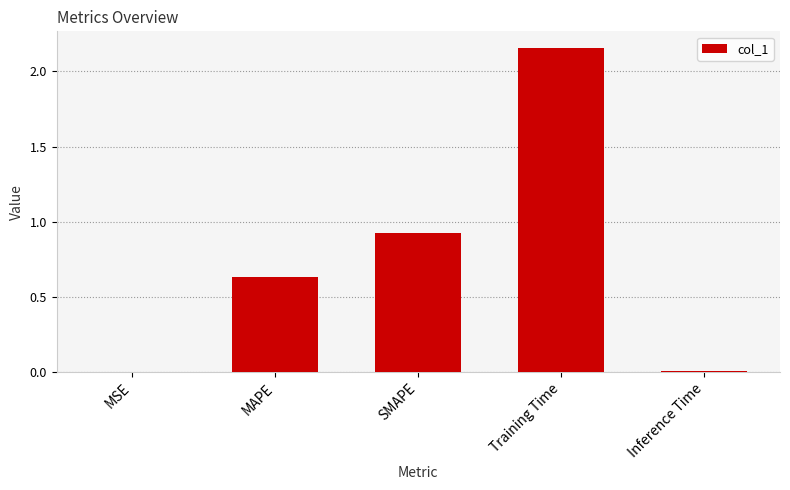

What is the sum of all values?

3.7